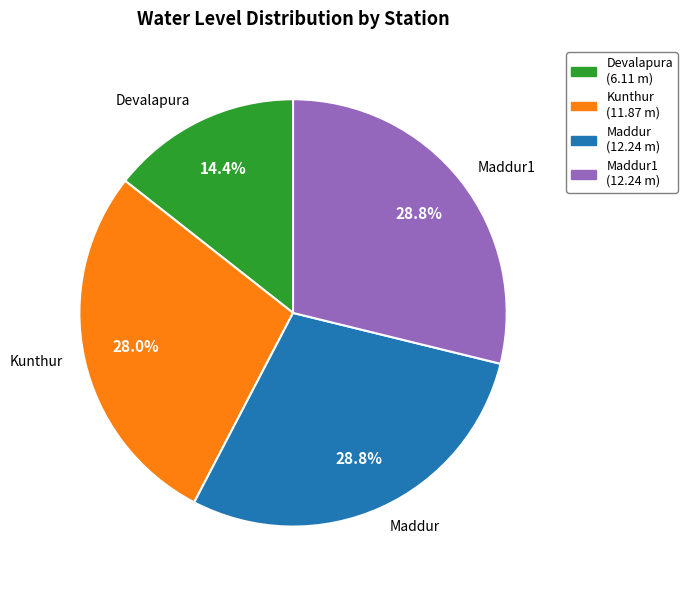

Which category has the smallest portion of the pie?

Devalapura